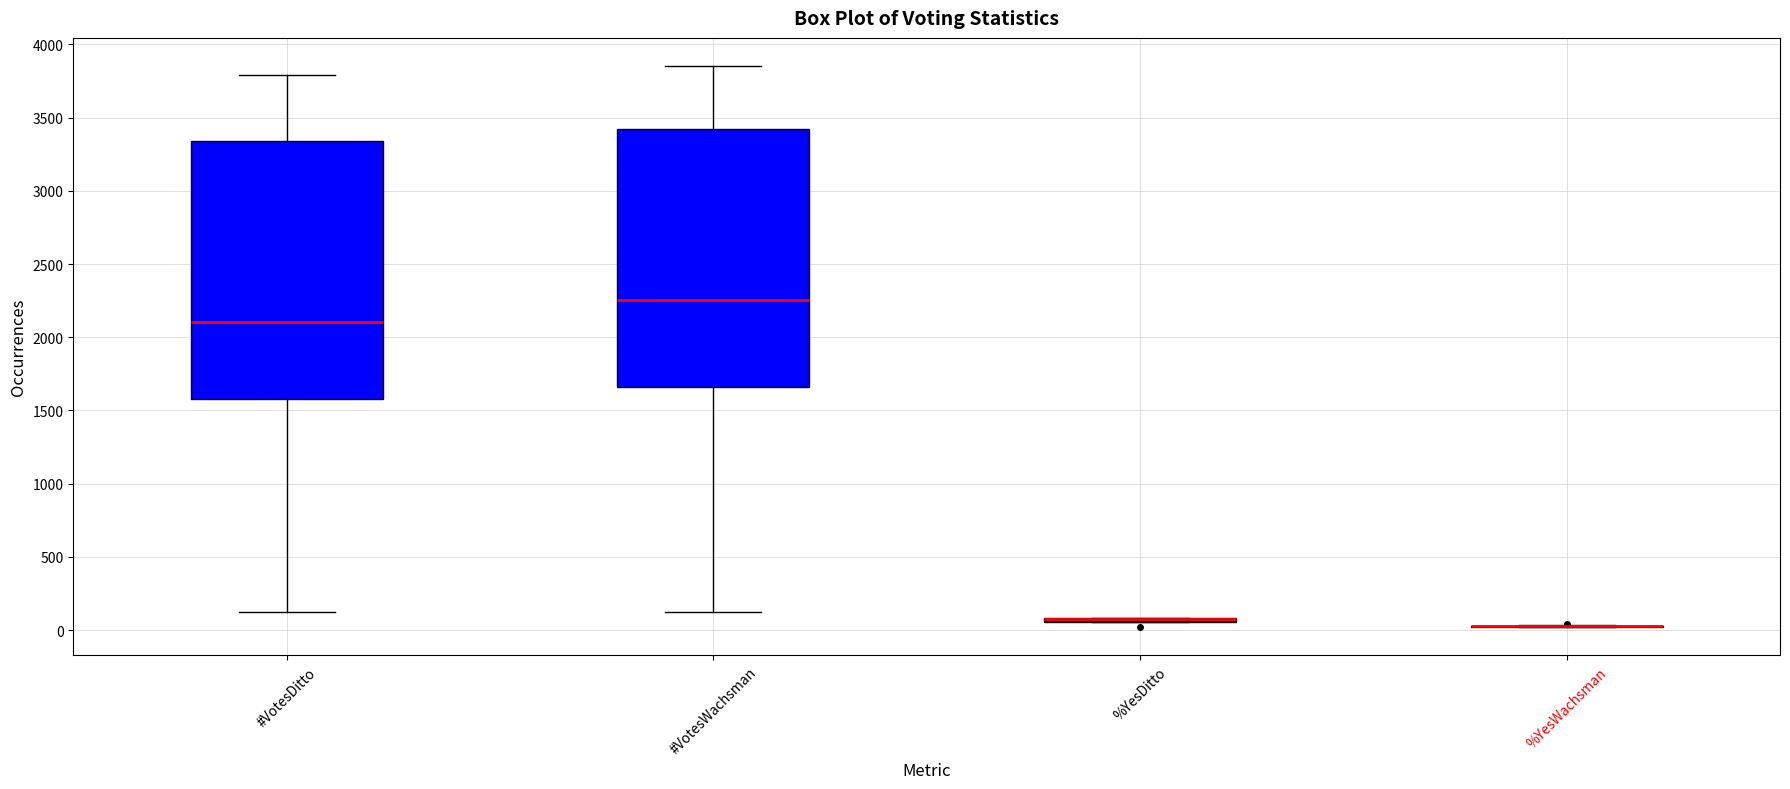

Reading left to right, read every box against the y-axis: the position of its median line, the range the box covers, and the ends of its whiskers. The values are not printed on the chart, so give them approximately, as read against the axis.

#VotesDitto: median 2100, box 1600 to 3350, whiskers 100 to 3800
#VotesWachsman: median 2250, box 1650 to 3400, whiskers 100 to 3850
%YesDitto: box collapsed to a line at 50, whiskers 50 to 100
%YesWachsman: box collapsed to a line at 50, whiskers 0 to 50